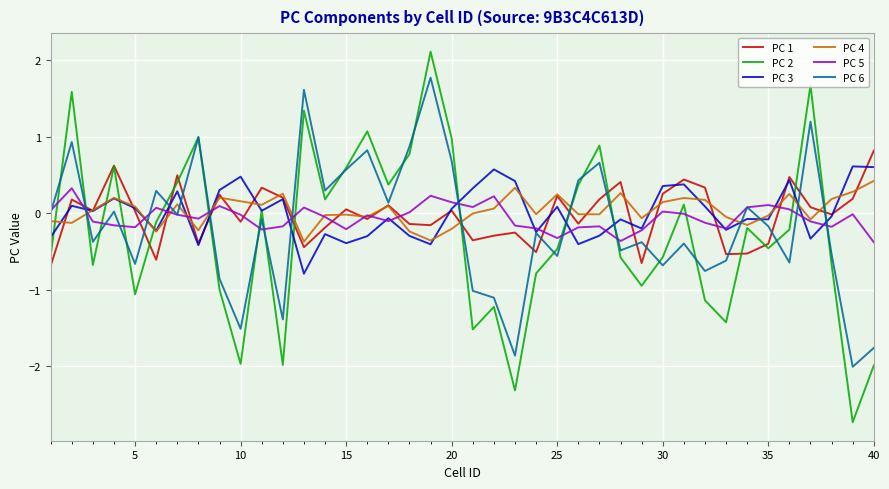

What is the smallest value displayed?

-2.7